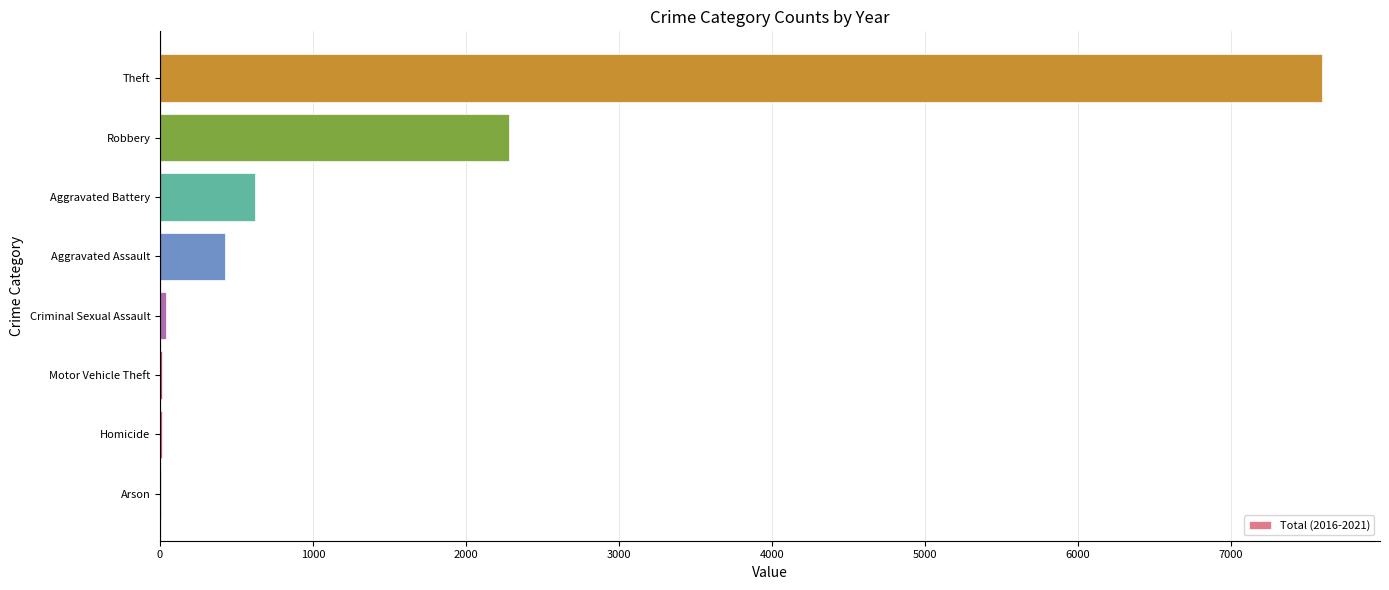

Count the number of data series in this chart.

1